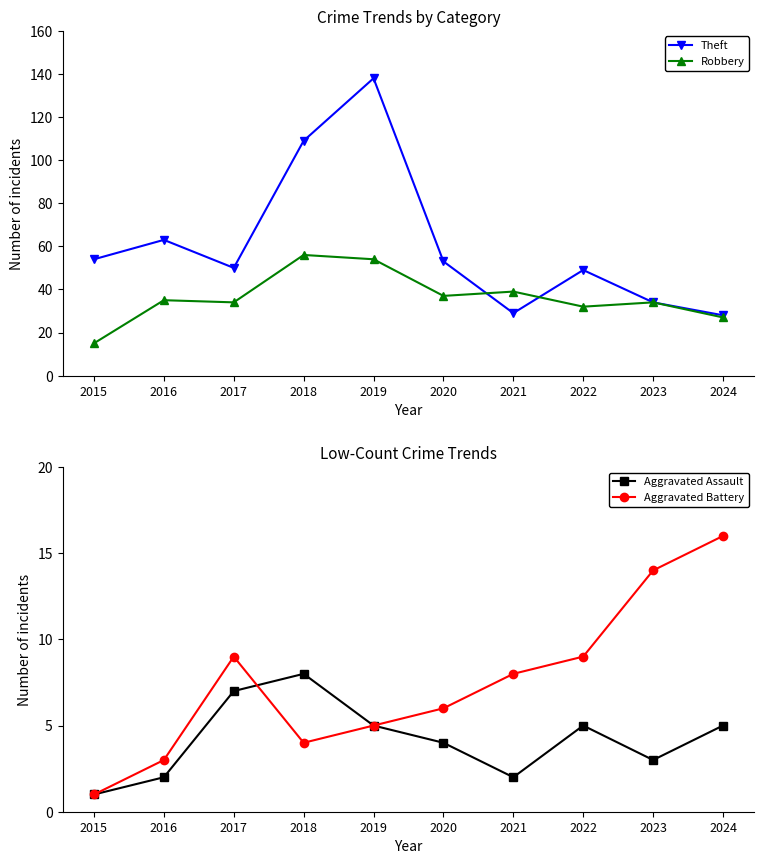

What is the value of the Theft point at the 3rd from the left?

50